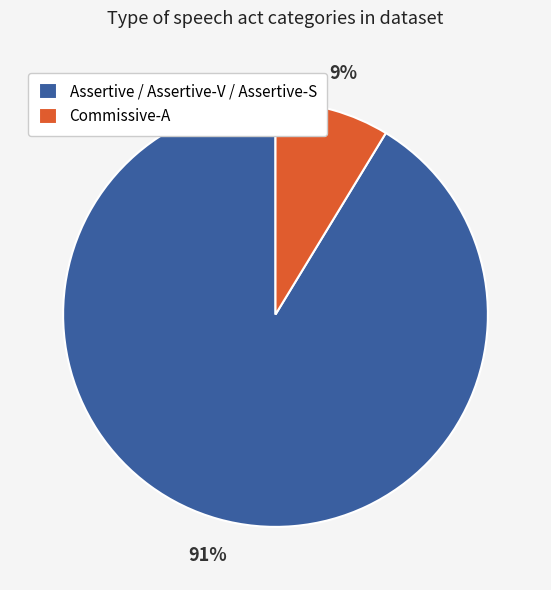

The Assertive / Assertive-V / Assertive-S slice represents 85% of the pie. True or false?

False